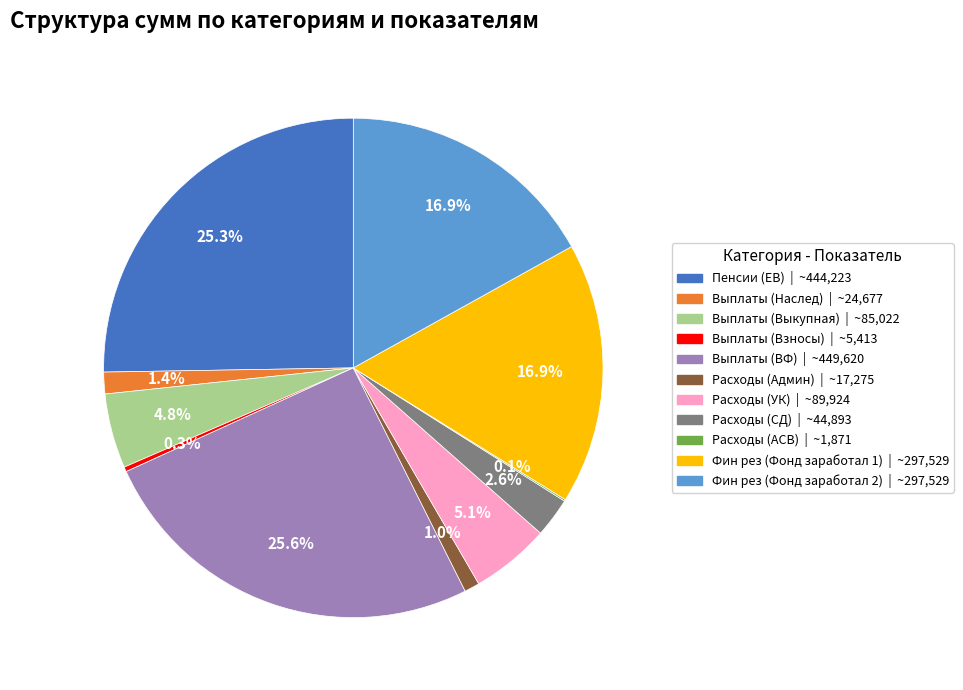

Does Выплаты (ВФ) account for over 50% of the chart?

No